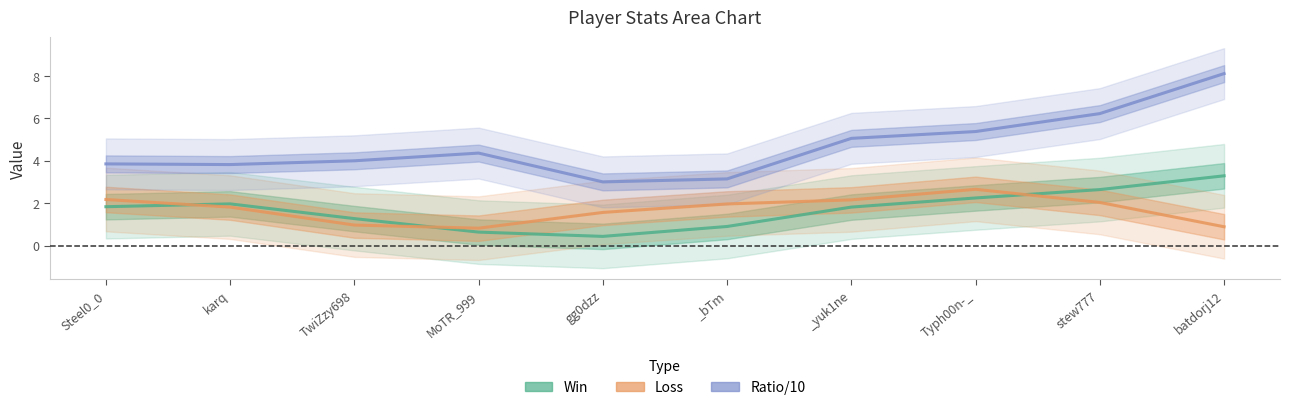

What is the difference between the highest and lowest values at Typh00n-_?

3.1